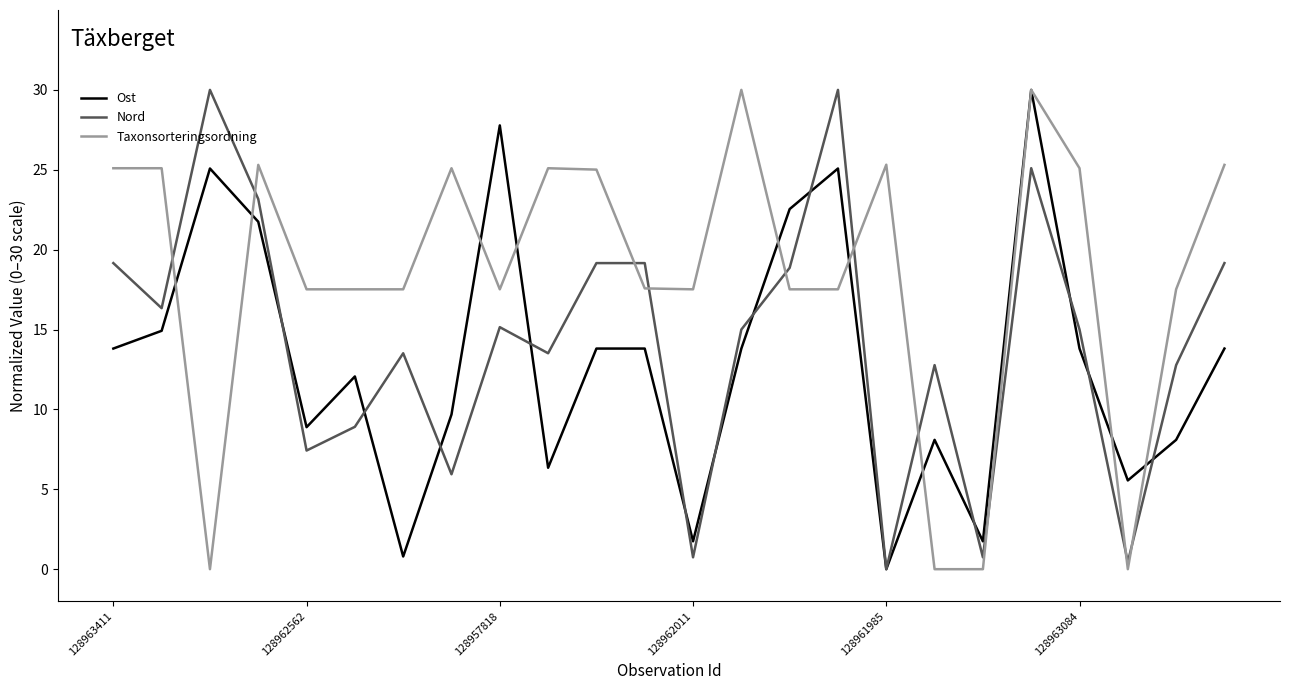

What is the sum of all Ost values?

313.0